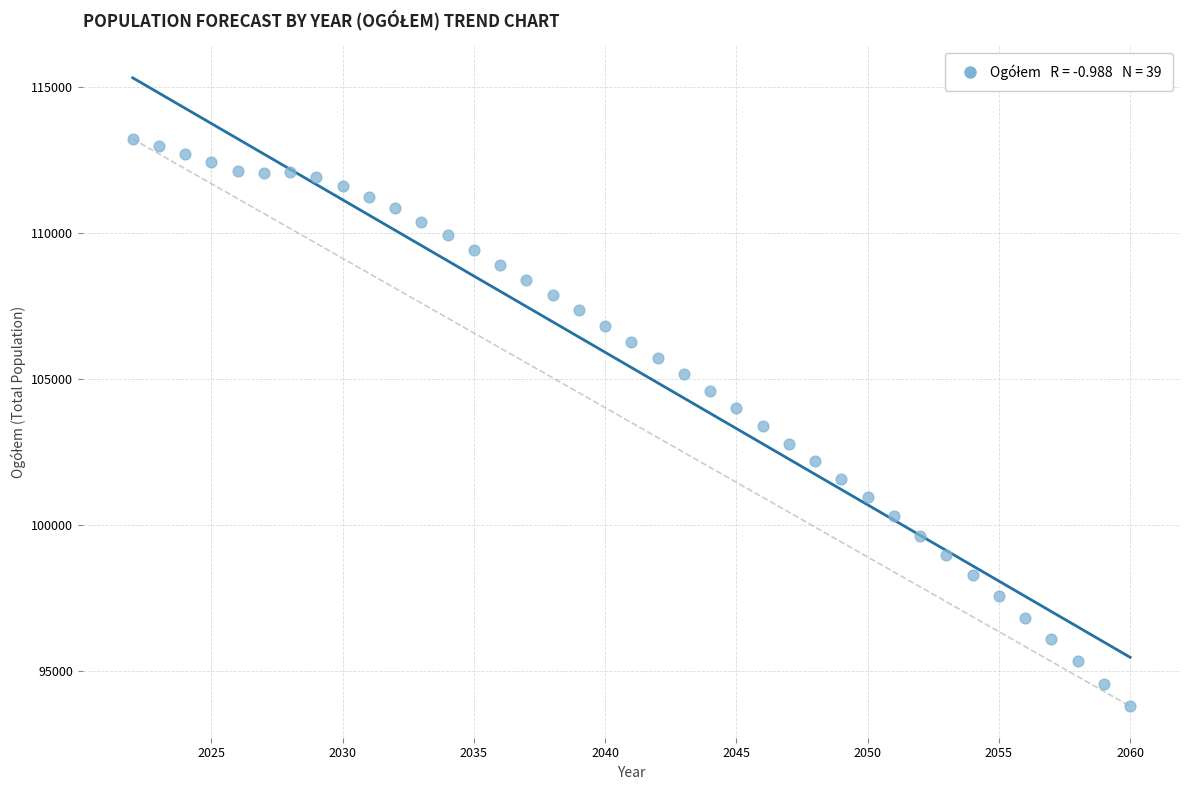

What is the range of X values (max minus min)?

38